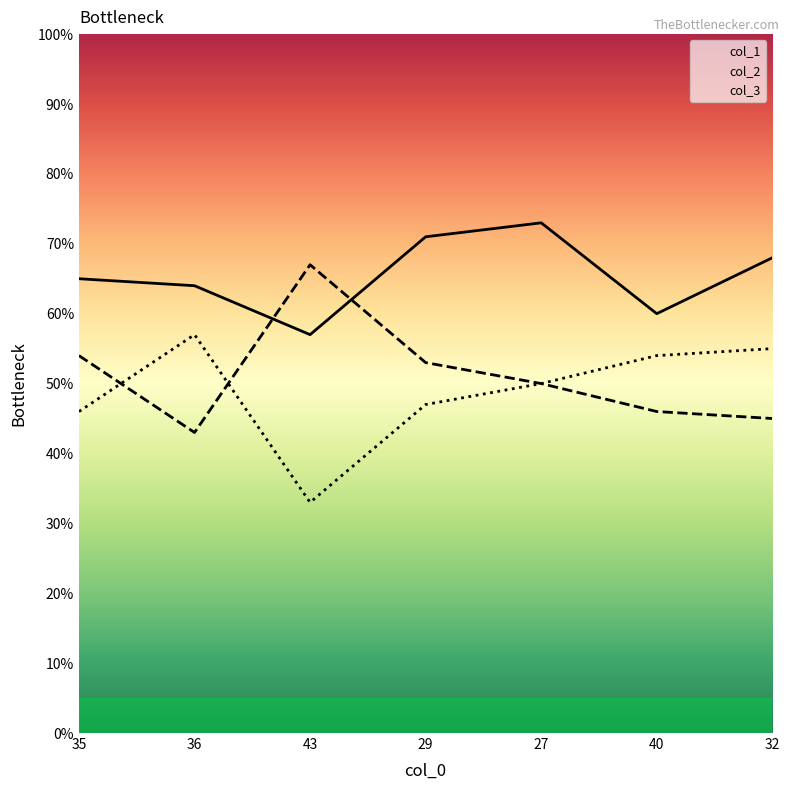

Reading left to right, list all the values displayed in this chart.

col_1: 35=65	36=64	43=57	29=71	27=73	40=60	32=68
col_2: 35=54	36=43	43=67	29=53	27=50	40=46	32=45
col_3: 35=46	36=57	43=33	29=47	27=50	40=54	32=55